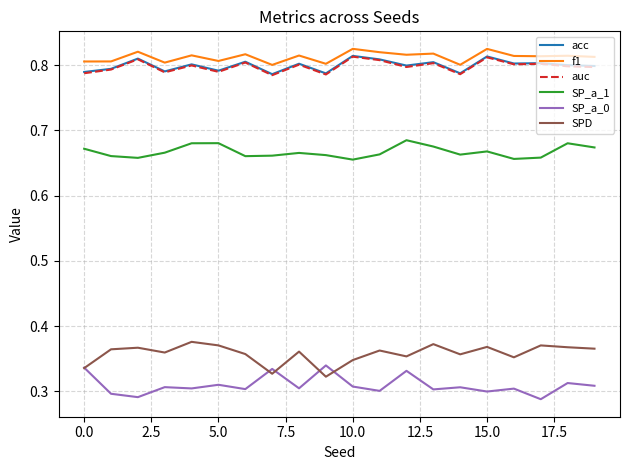

True or false: SPD and auc intersect in this chart.

False